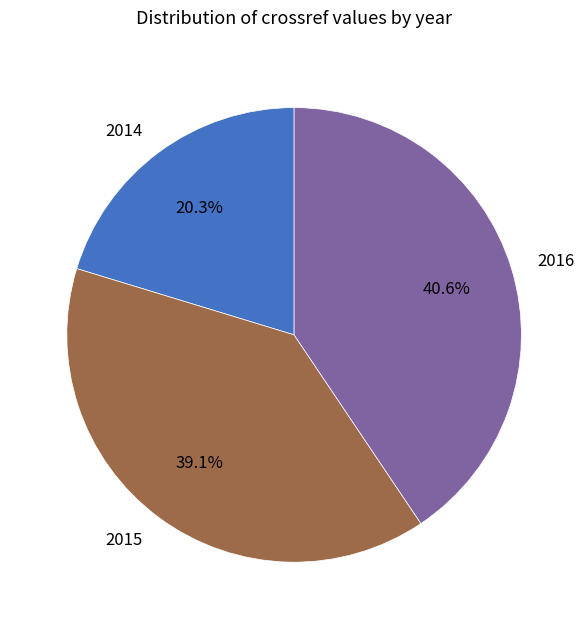

To the nearest percent, what is the combined percentage of 2014 and 2015?

59%